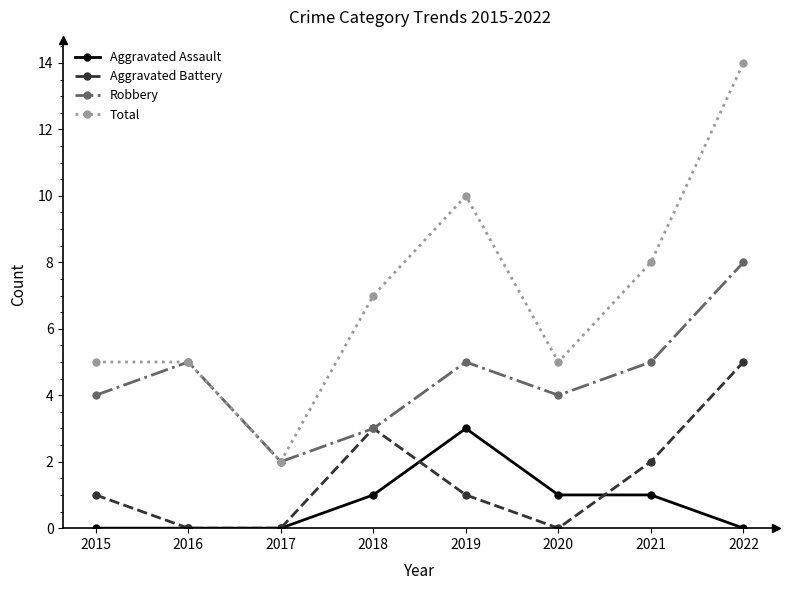

True or false: Total and Aggravated Assault cross at least once.

False